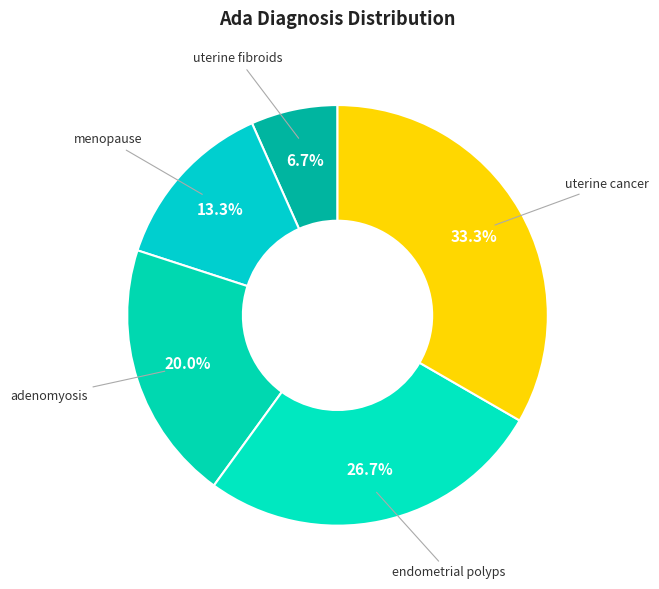

Which slice is the largest?

uterine cancer